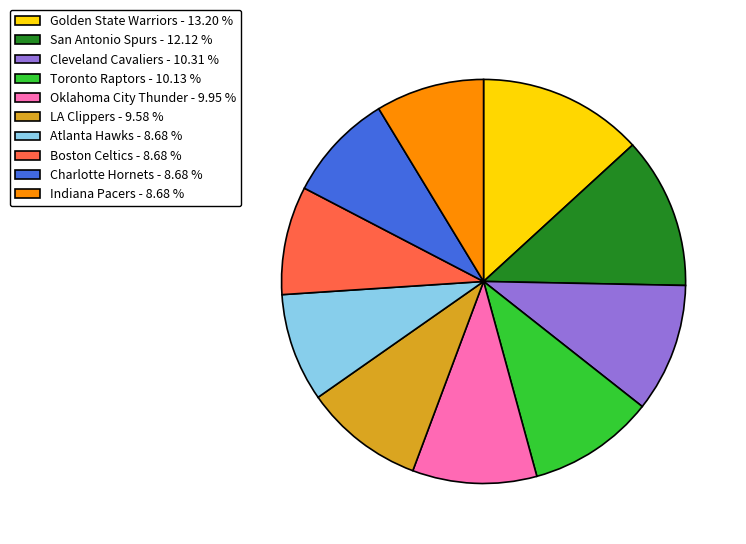

Combined, do Toronto Raptors - 10.13 % and Golden State Warriors - 13.20 % account for over 50%?

No